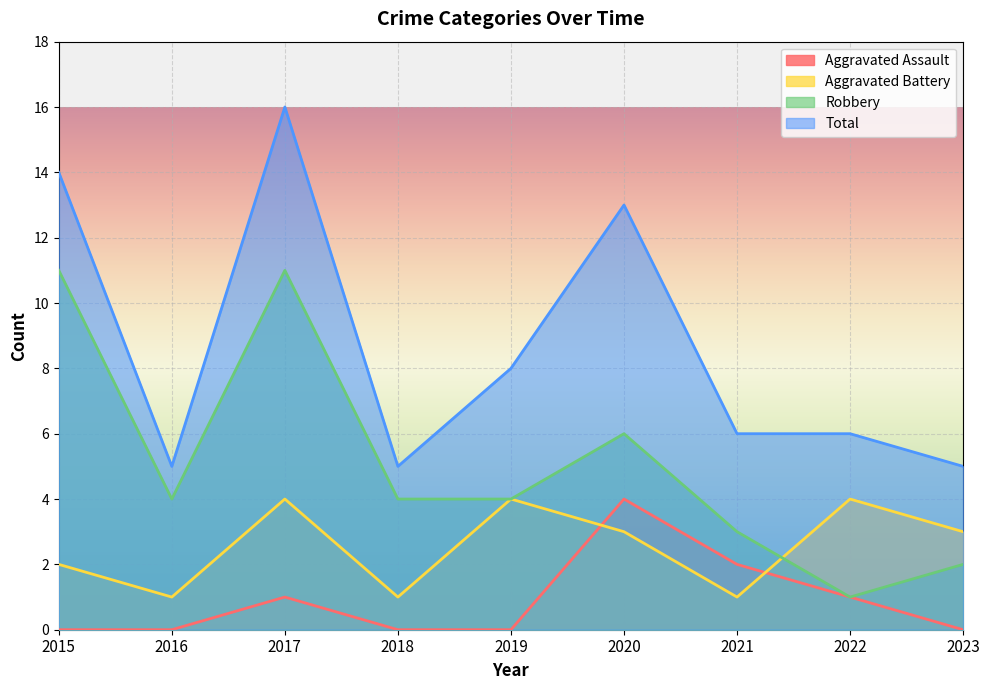

Between which two adjacent categories do Aggravated Battery and Robbery first intersect?

2021 and 2022